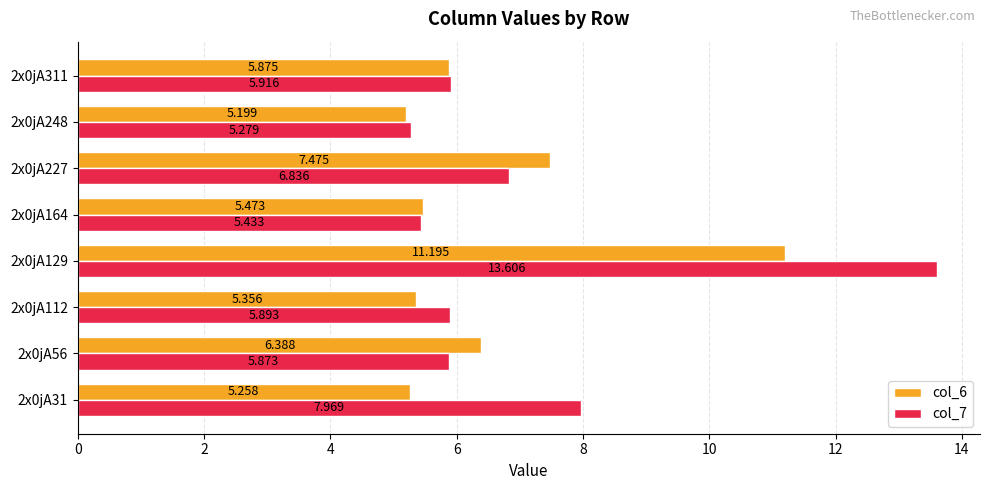

Is the value of col_6 at 2x0jA31 greater than the value of col_7 at 2x0jA164?

No